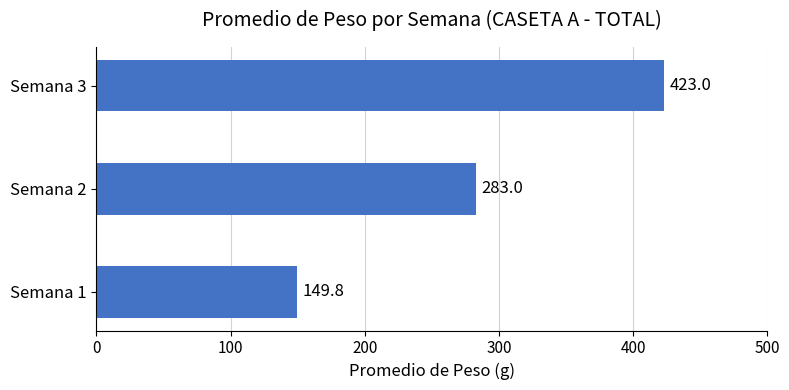

What is the ratio of the value at Semana 3 to the value at Semana 2?

1.5